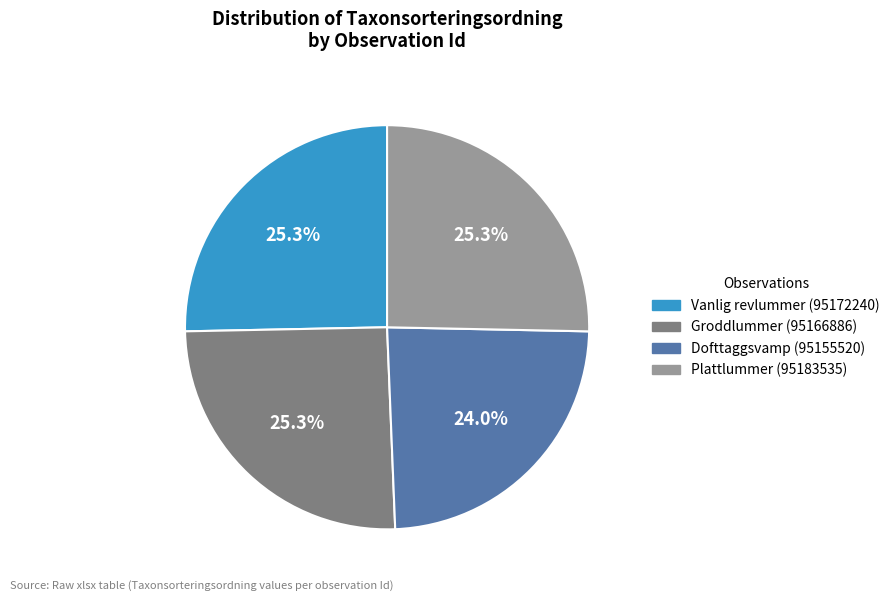

To the nearest percent, what is the difference between the largest and smallest slice percentages?

1%